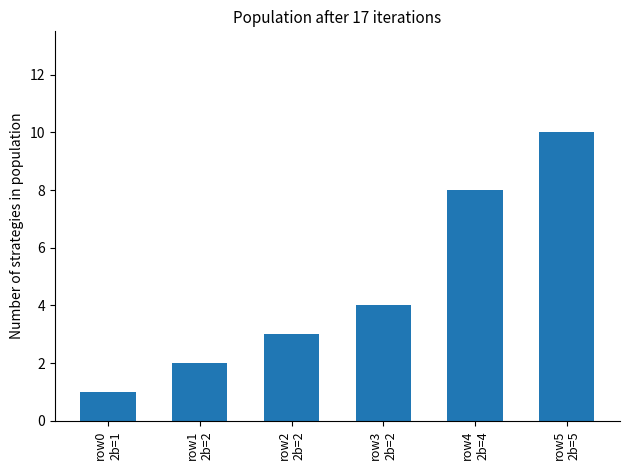

Which label corresponds to the largest value in the chart?

row5
2b=5